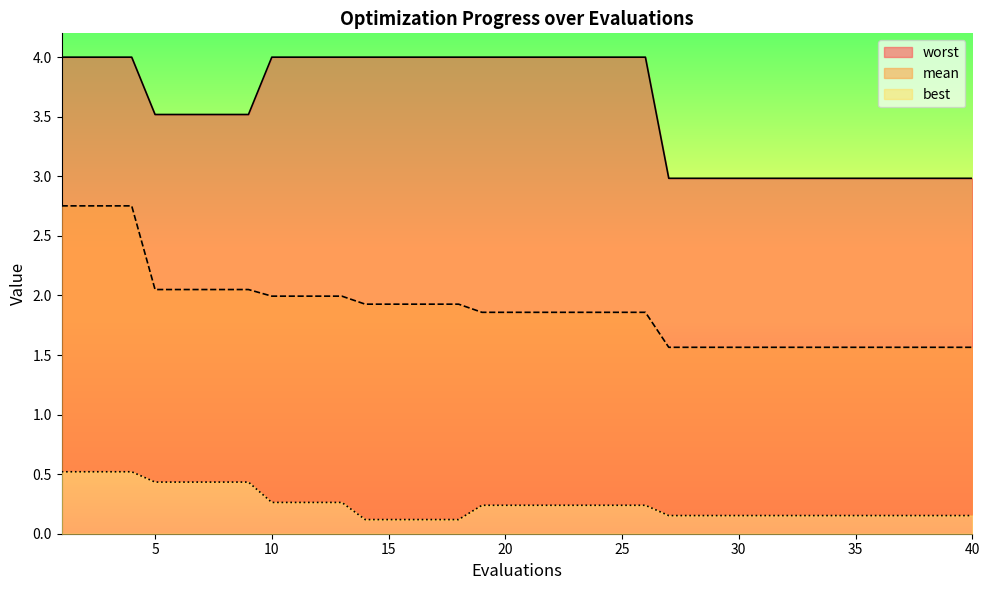

Is the value of worst at 12 greater than the value of best at 35?

Yes